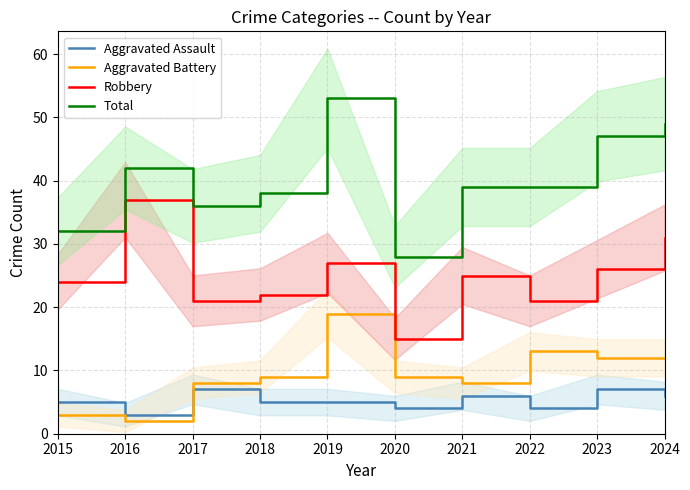

True or false: Aggravated Assault and Robbery cross at least once.

False